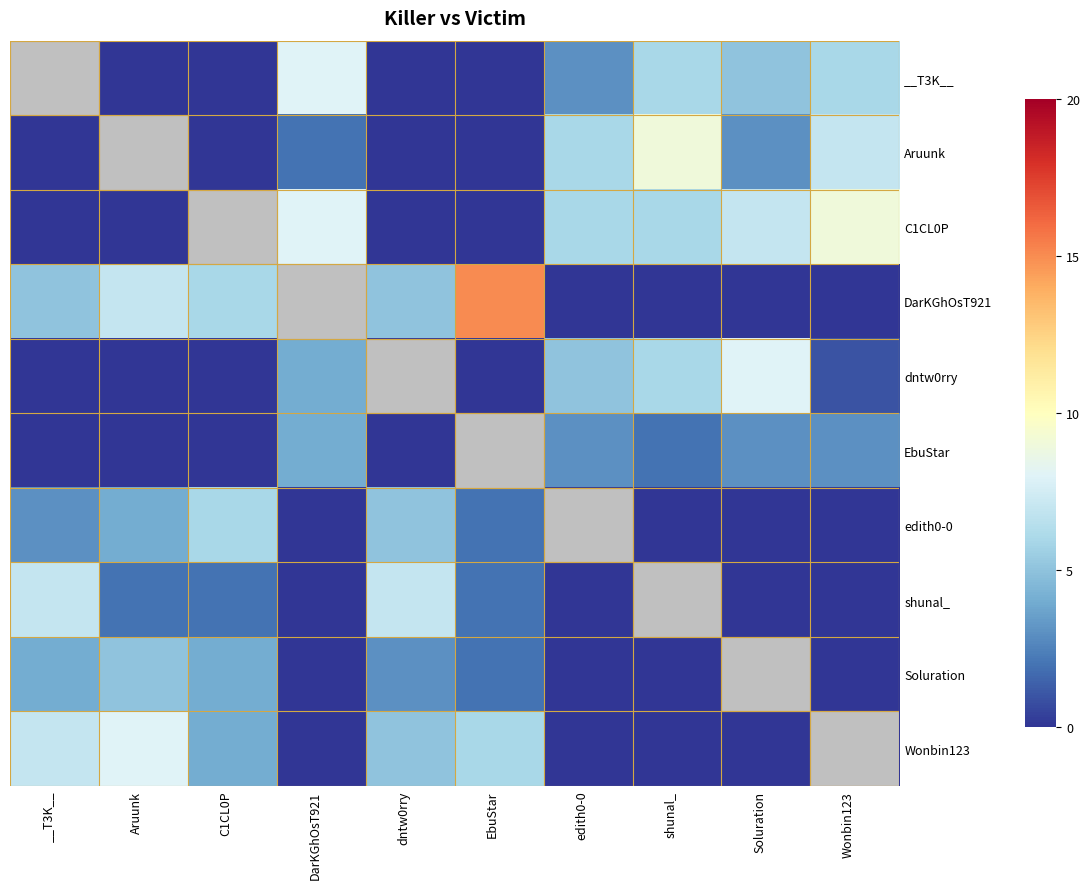

Reading right to left, what are all the values shown in this chart?

__T3K__: Wonbin123=6	Soluration=5	shunal_=6	edith0-0=3	EbuStar=0	dntw0rry=0	DarKGhOsT921=8	C1CL0P=0	Aruunk=0	__T3K__=0
Aruunk: Wonbin123=7	Soluration=3	shunal_=9	edith0-0=6	EbuStar=0	dntw0rry=0	DarKGhOsT921=2	C1CL0P=0	Aruunk=0	__T3K__=0
C1CL0P: Wonbin123=9	Soluration=7	shunal_=6	edith0-0=6	EbuStar=0	dntw0rry=0	DarKGhOsT921=8	C1CL0P=0	Aruunk=0	__T3K__=0
DarKGhOsT921: Wonbin123=0	Soluration=0	shunal_=0	edith0-0=0	EbuStar=15	dntw0rry=5	DarKGhOsT921=0	C1CL0P=6	Aruunk=7	__T3K__=5
dntw0rry: Wonbin123=1	Soluration=8	shunal_=6	edith0-0=5	EbuStar=0	dntw0rry=0	DarKGhOsT921=4	C1CL0P=0	Aruunk=0	__T3K__=0
EbuStar: Wonbin123=3	Soluration=3	shunal_=2	edith0-0=3	EbuStar=0	dntw0rry=0	DarKGhOsT921=4	C1CL0P=0	Aruunk=0	__T3K__=0
edith0-0: Wonbin123=0	Soluration=0	shunal_=0	edith0-0=0	EbuStar=2	dntw0rry=5	DarKGhOsT921=0	C1CL0P=6	Aruunk=4	__T3K__=3
shunal_: Wonbin123=0	Soluration=0	shunal_=0	edith0-0=0	EbuStar=2	dntw0rry=7	DarKGhOsT921=0	C1CL0P=2	Aruunk=2	__T3K__=7
Soluration: Wonbin123=0	Soluration=0	shunal_=0	edith0-0=0	EbuStar=2	dntw0rry=3	DarKGhOsT921=0	C1CL0P=4	Aruunk=5	__T3K__=4
Wonbin123: Wonbin123=0	Soluration=0	shunal_=0	edith0-0=0	EbuStar=6	dntw0rry=5	DarKGhOsT921=0	C1CL0P=4	Aruunk=8	__T3K__=7